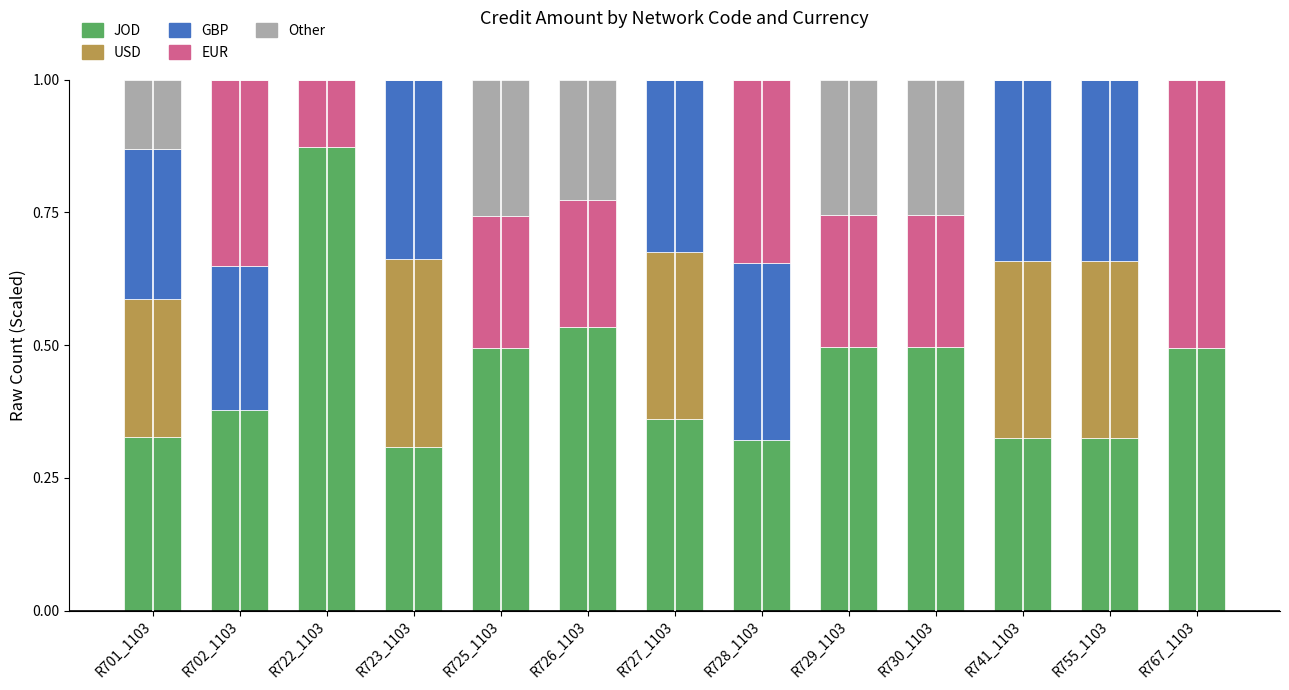

Which category has the highest value in the JOD series?

R722_1103